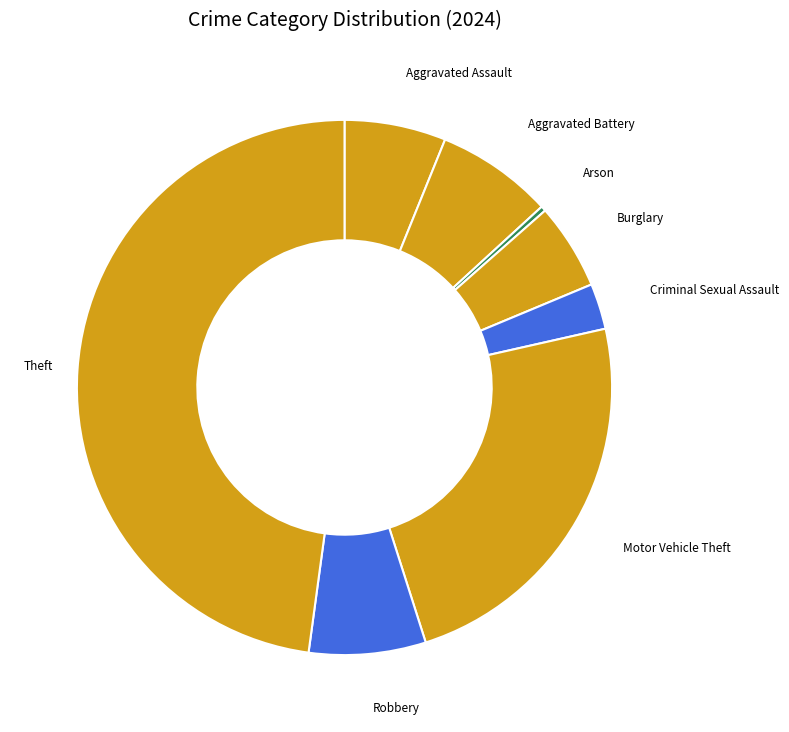

Is there any slice that represents more than half of the pie?

No